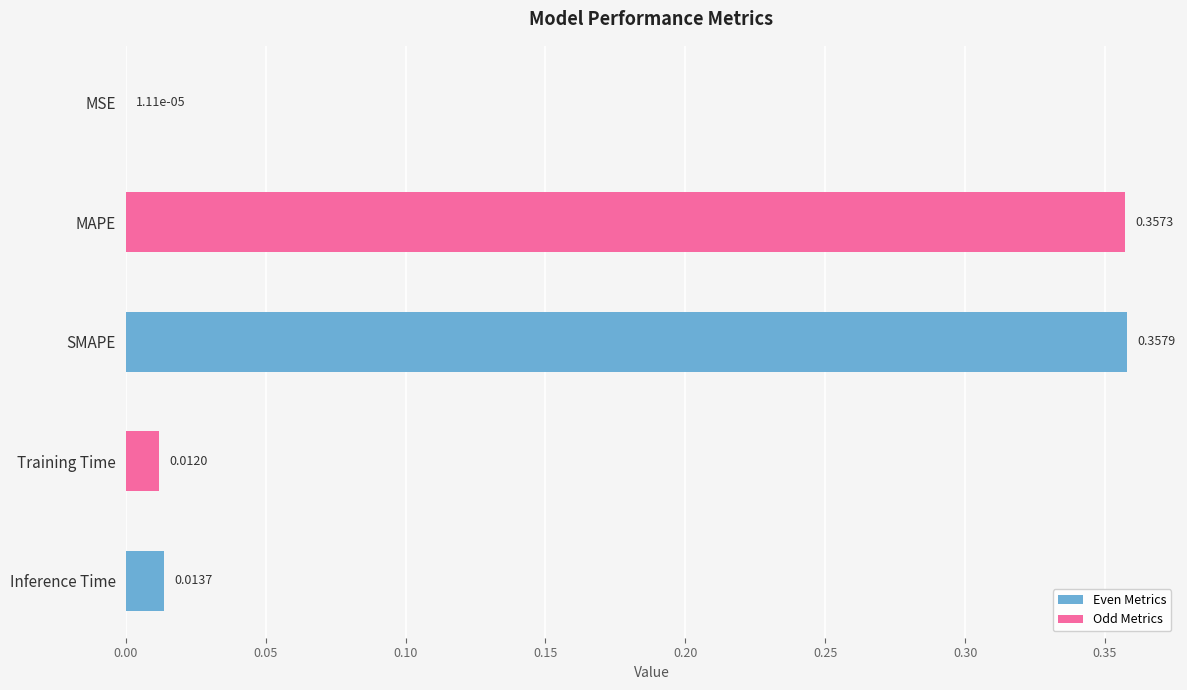

What is the change in value from SMAPE to Training Time?

-0.3